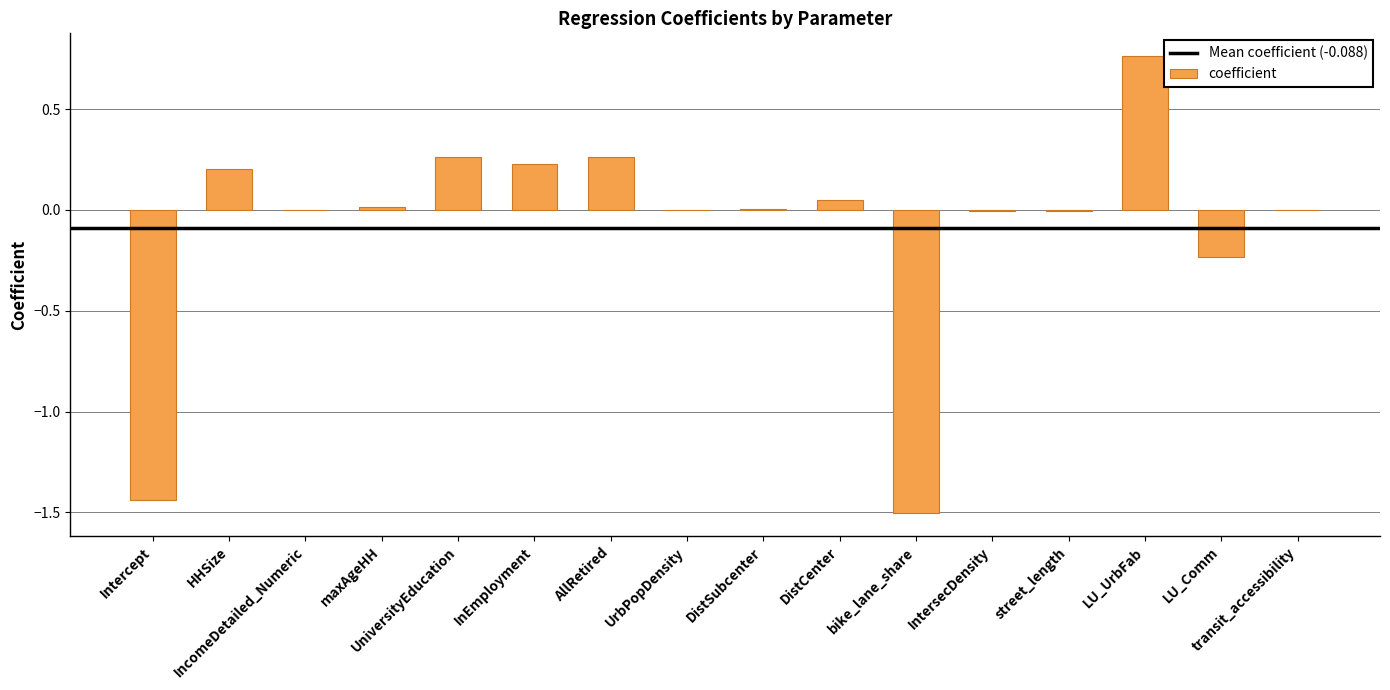

Are the bars horizontal?

No